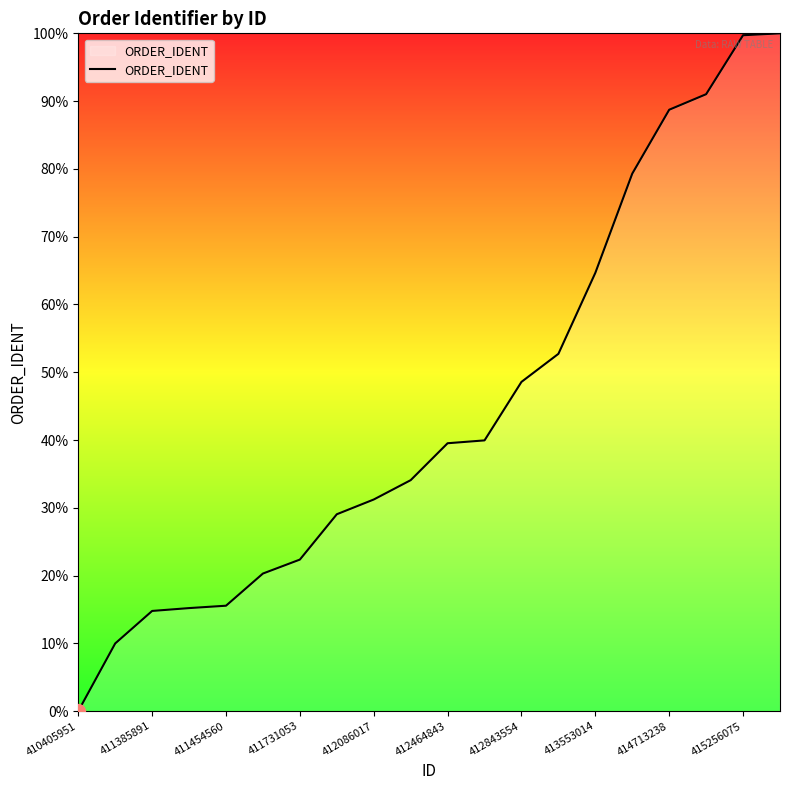

How many lines are shown in the chart?

1